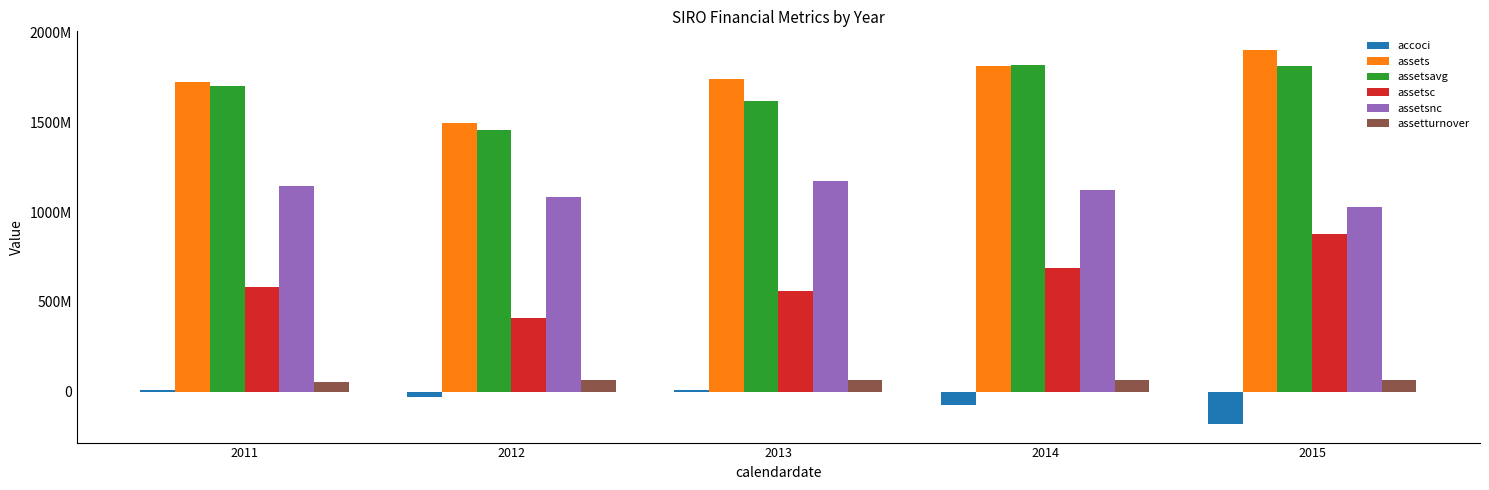

Read the assetsavg value at 2014.

1820532000